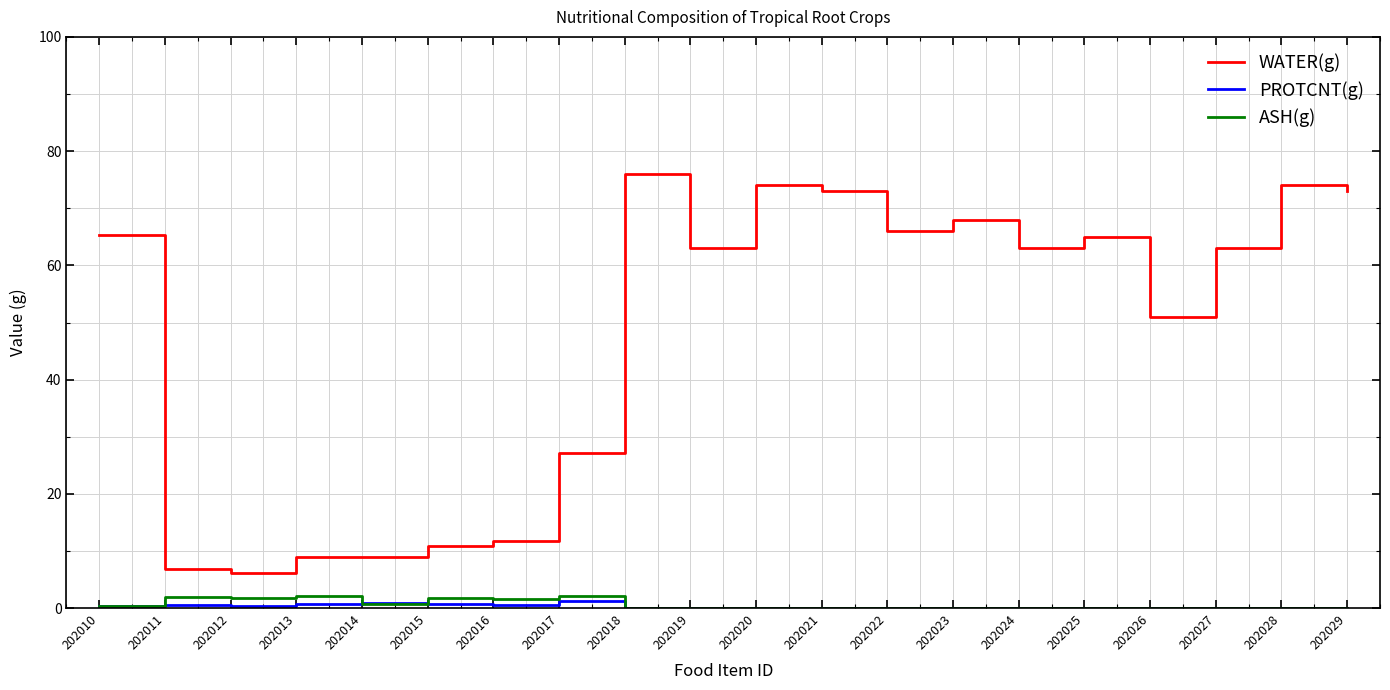

Which category has the highest value across all series?

202018